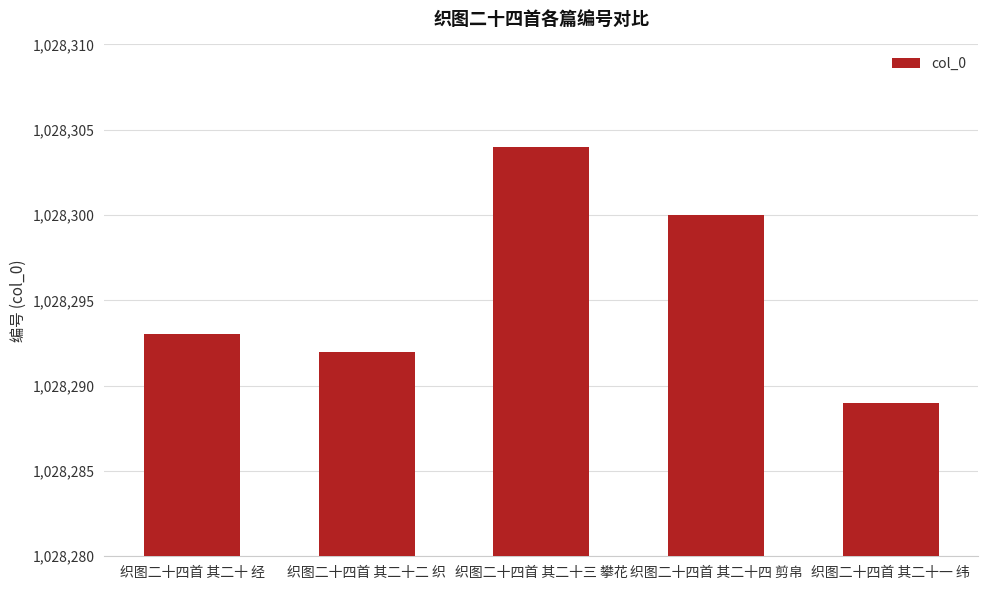

List the labels in order of value, largest first.

织图二十四首 其二十三 攀花, 织图二十四首 其二十四 剪帛, 织图二十四首 其二十 经, 织图二十四首 其二十二 织, 织图二十四首 其二十一 纬